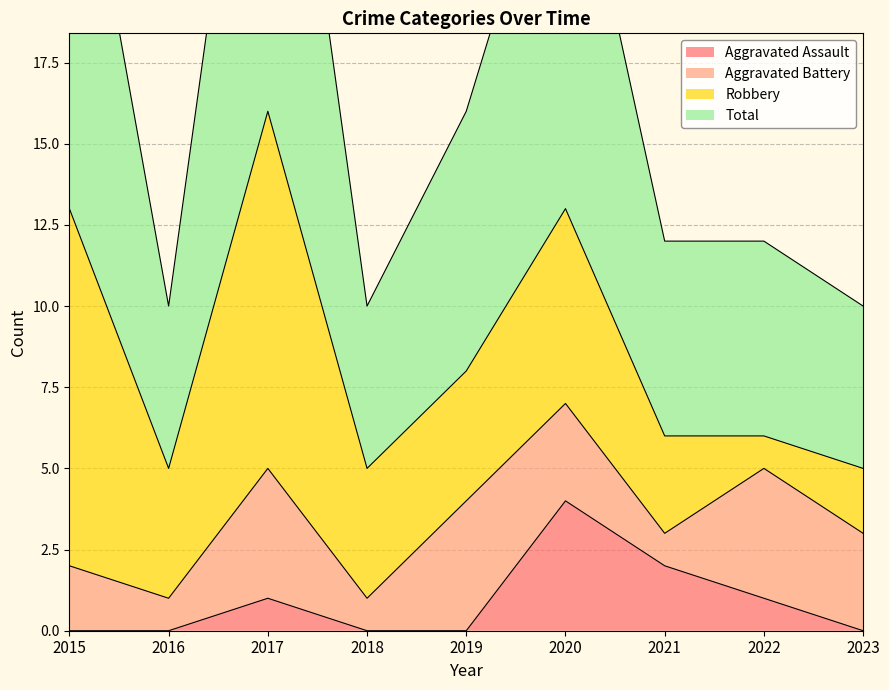

Where is the first local maximum for Aggravated Assault?

2017